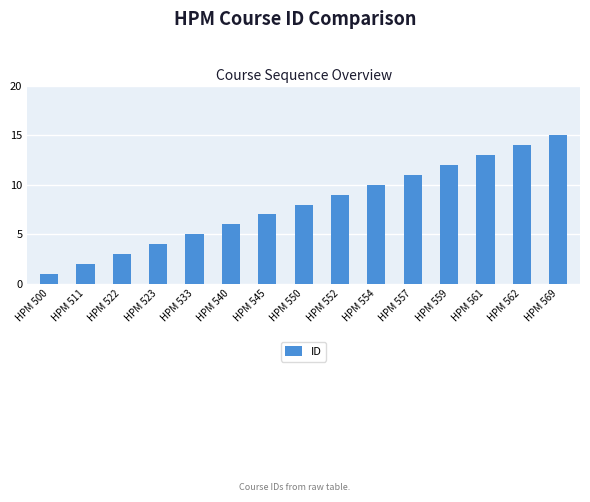

What is the change in value from HPM 500 to HPM 559?

+11